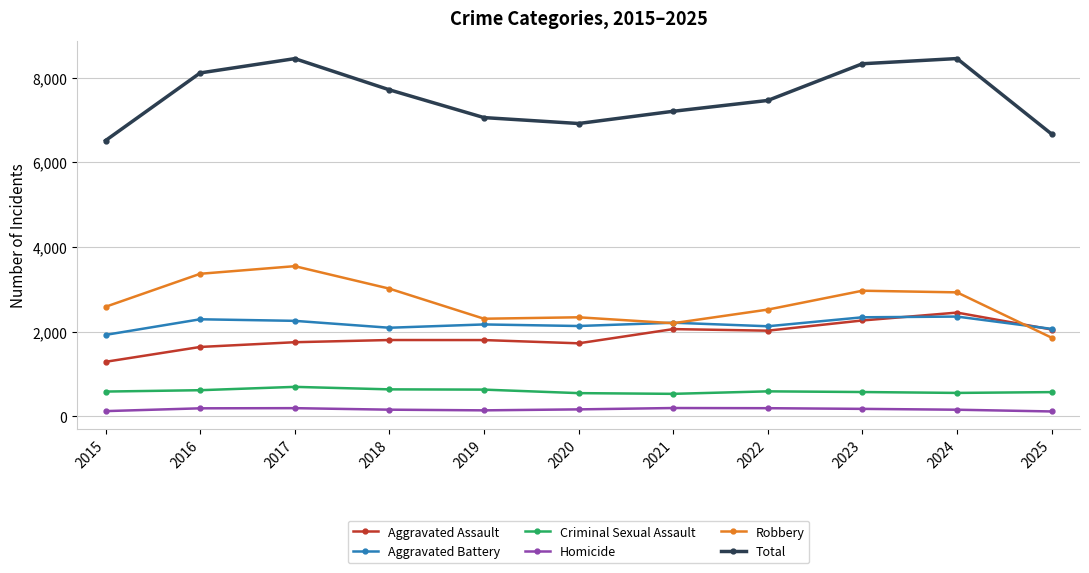

What is the difference between the maximum and minimum values in the Aggravated Assault series?

1163